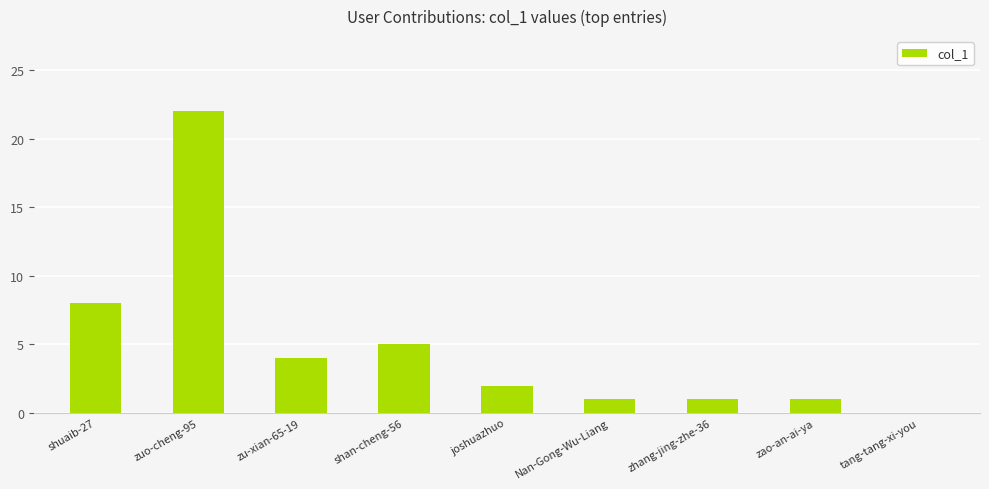

Count the number of data series in this chart.

1